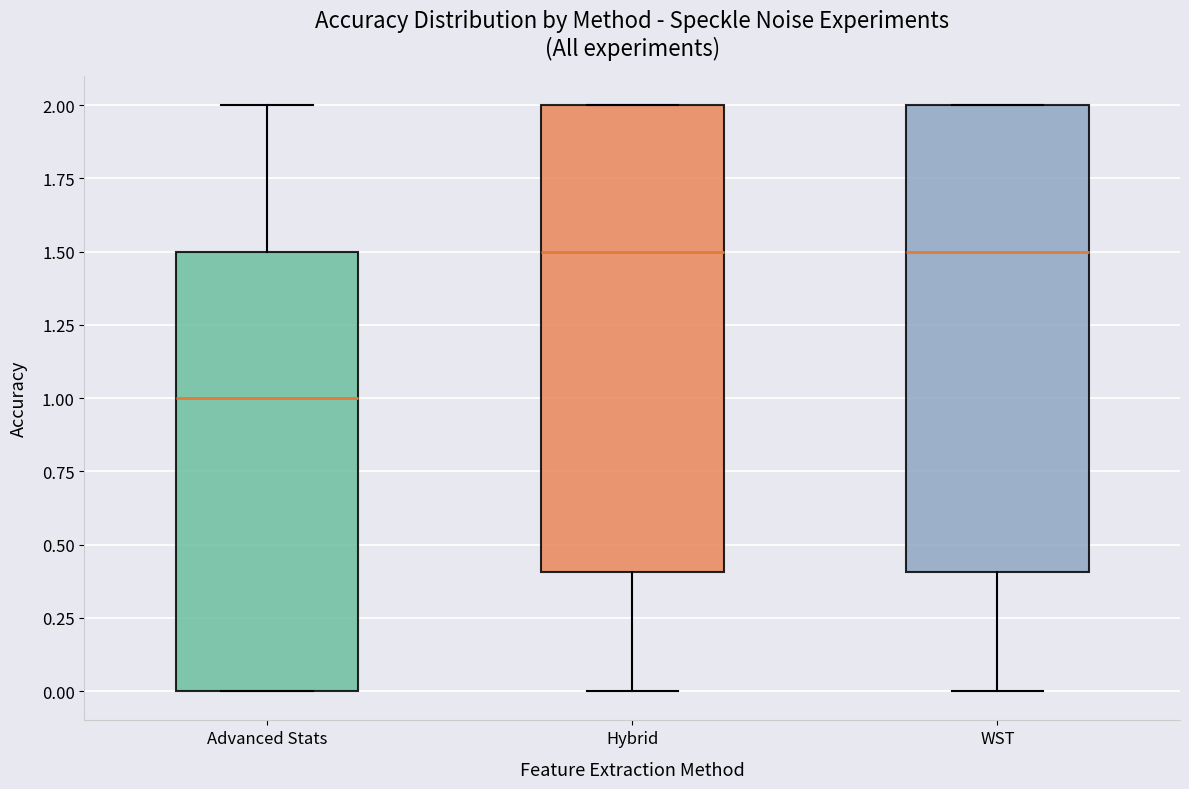

Reading left to right, transcribe this box plot: for each box, give where its median line is, the range the box spans, and where its two whiskers end, as read against the y-axis. The values are not printed on the chart, so give them approximately, as read against the axis.

Advanced Stats: median 1.0, box 0.0 to 1.5, whiskers 0.0 to 2.0
Hybrid: median 1.5, box 0.4 to 2.0, whiskers 0.0 to 2.0
WST: median 1.5, box 0.4 to 2.0, whiskers 0.0 to 2.0